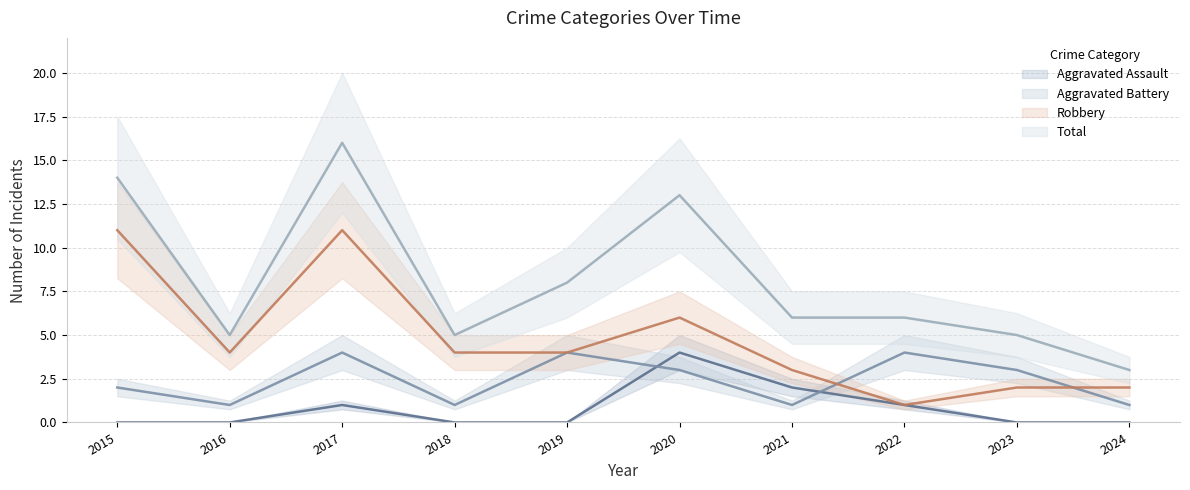

Where is the first local maximum for Aggravated Assault?

2017